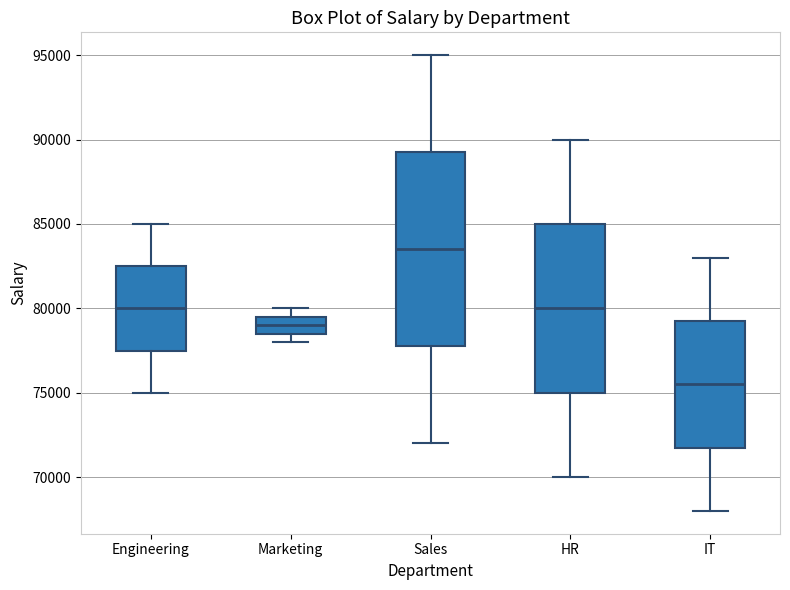

Where does the median line of the box for Sales sit on the y-axis? The values are not printed on the chart, so give them approximately, as read against the axis.

83500